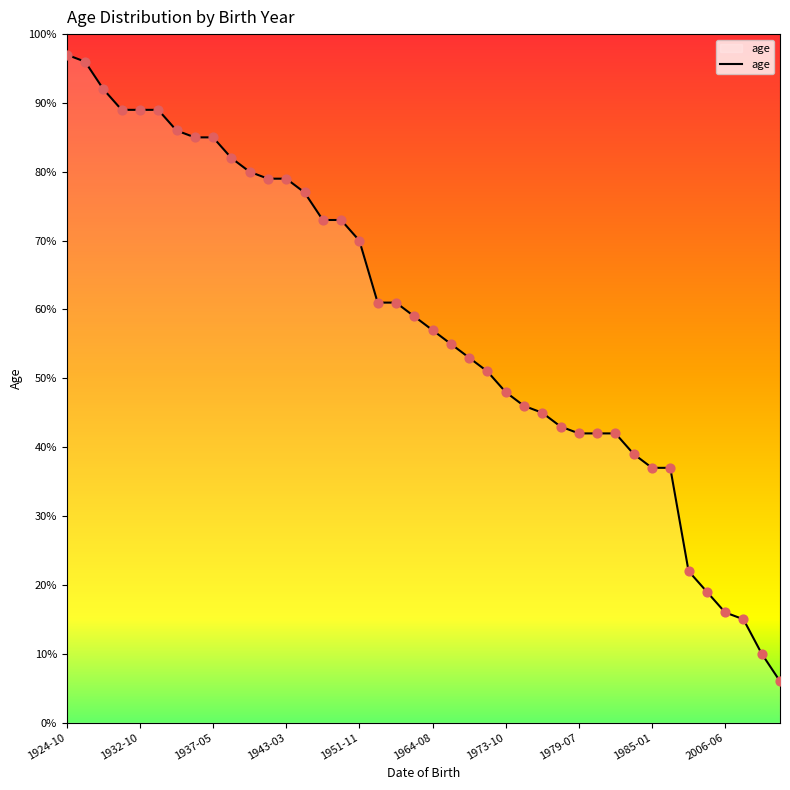

What is the greatest value displayed?

97